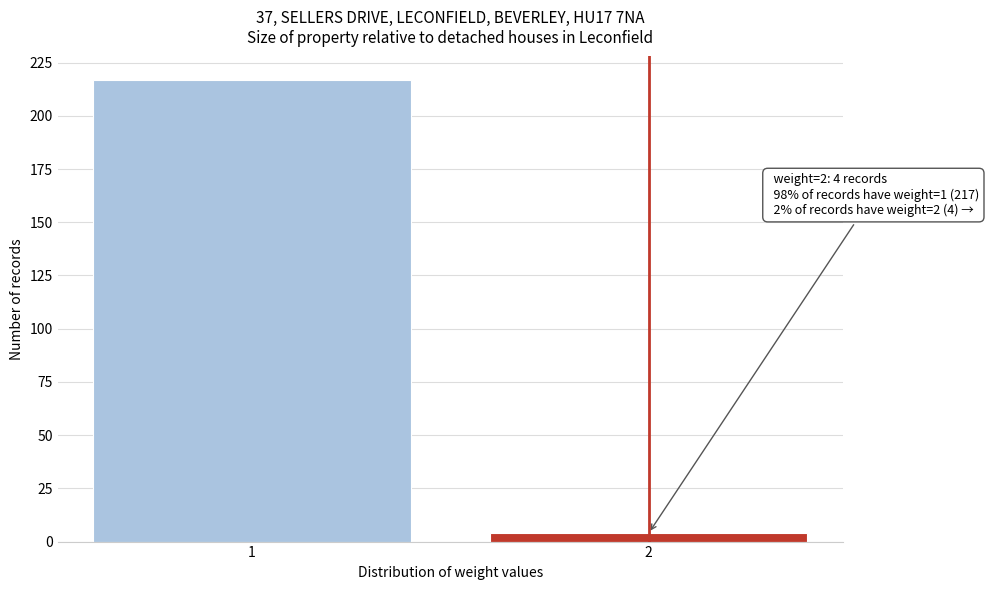

Reading right to left, list all the values displayed in this chart.

4	217